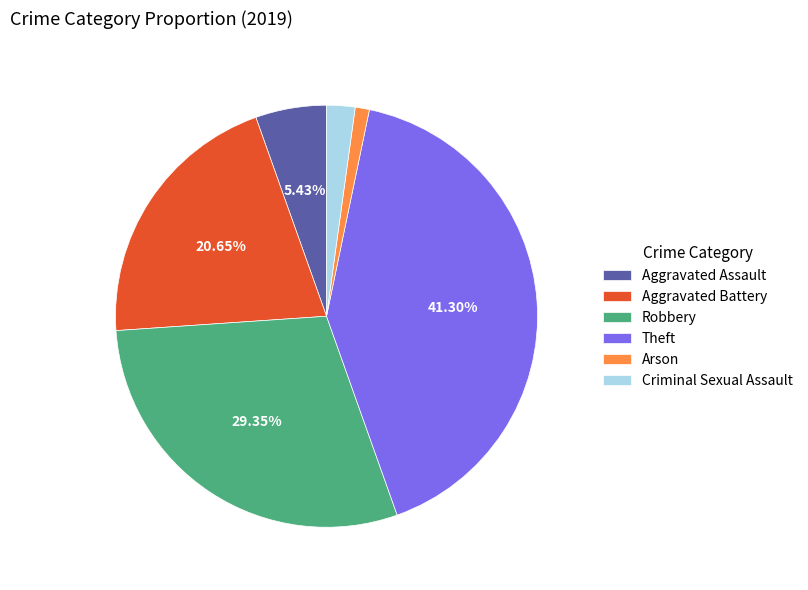

Is there a majority slice in this chart?

No